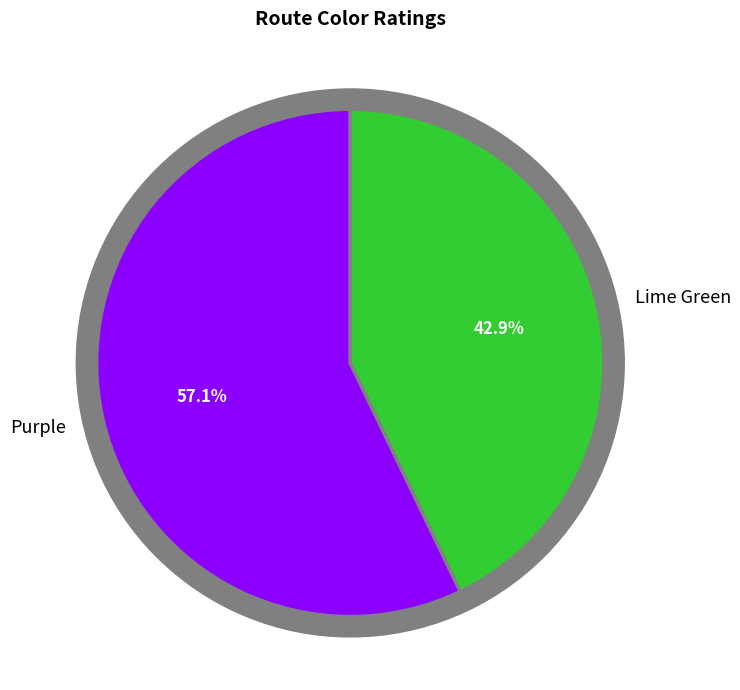

Does Purple represent more than half of the total?

Yes